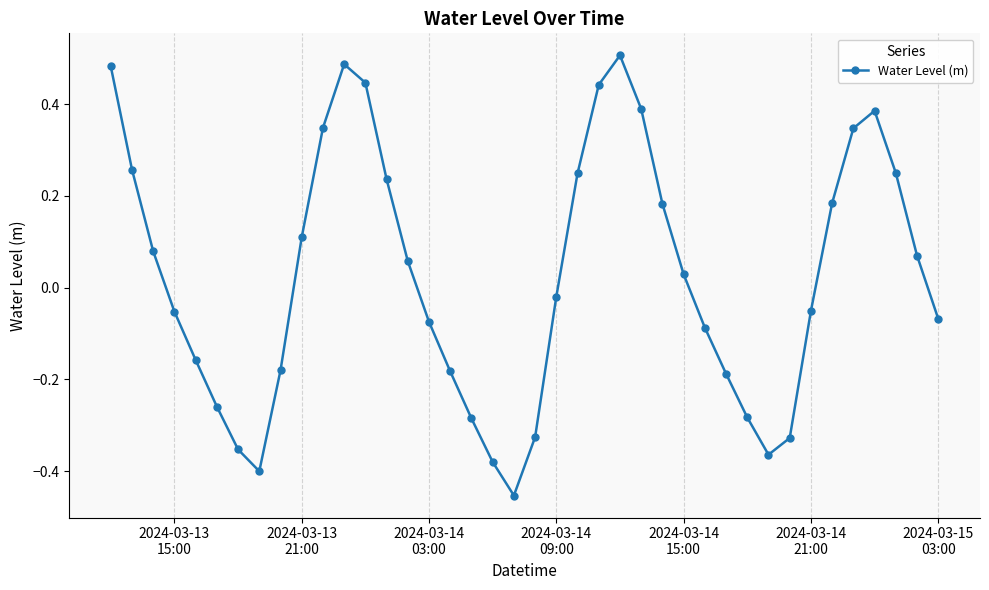

What is the sum of all values?

1.1